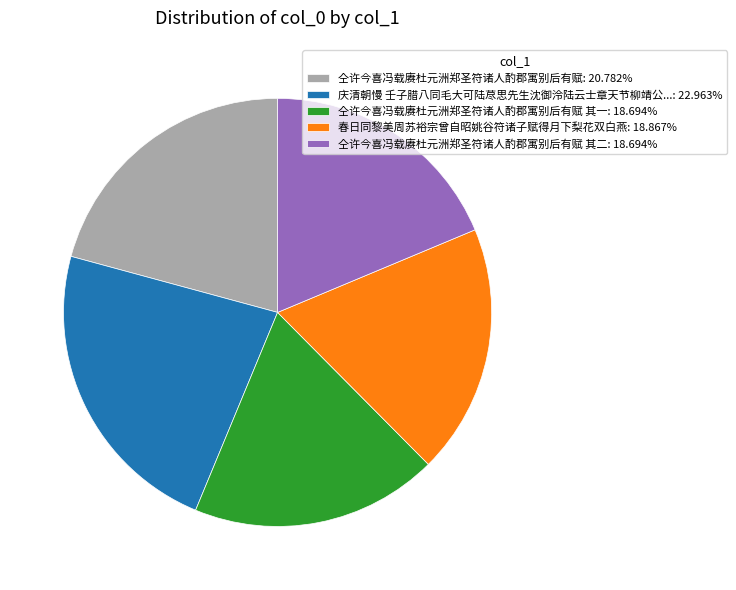

How many segments does this pie chart have?

5